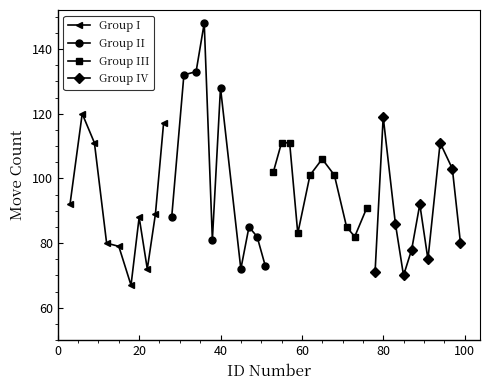

What is the average value of the Group IV series?

88